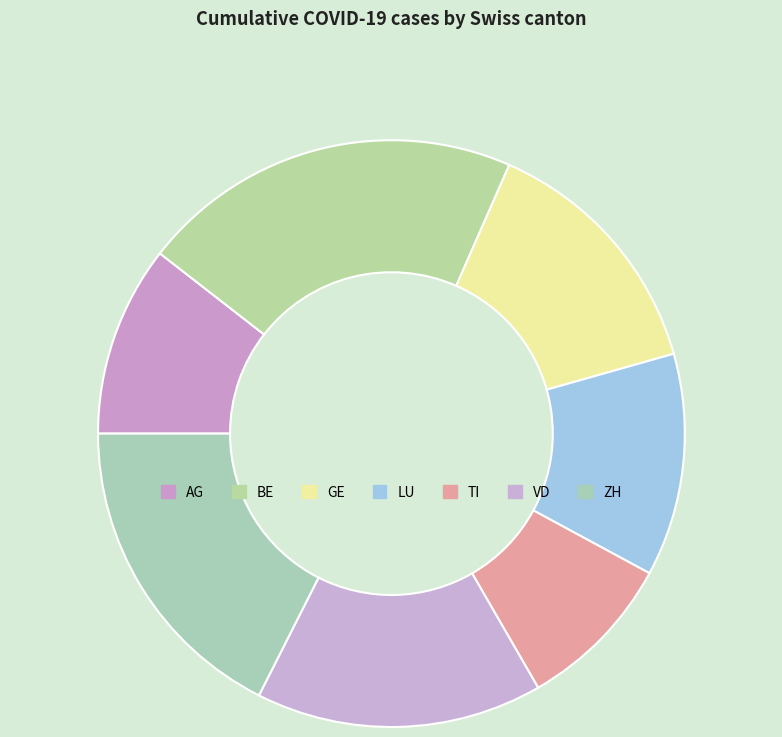

Which slice is the largest?

BE